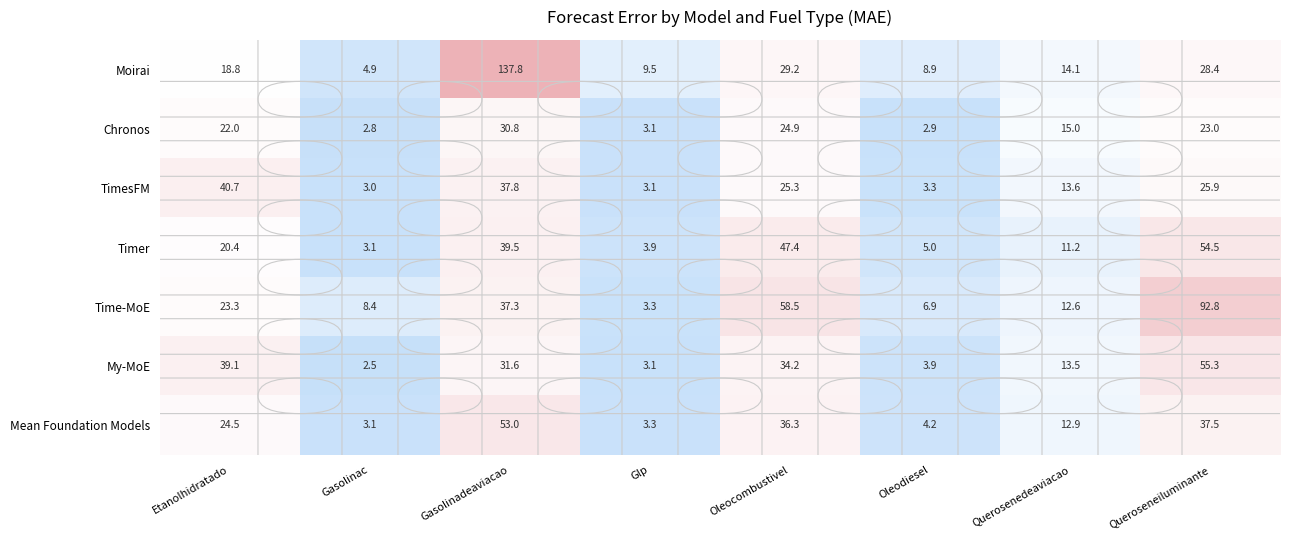

What is the difference between the highest and lowest values at Oleodiesel?

6.0